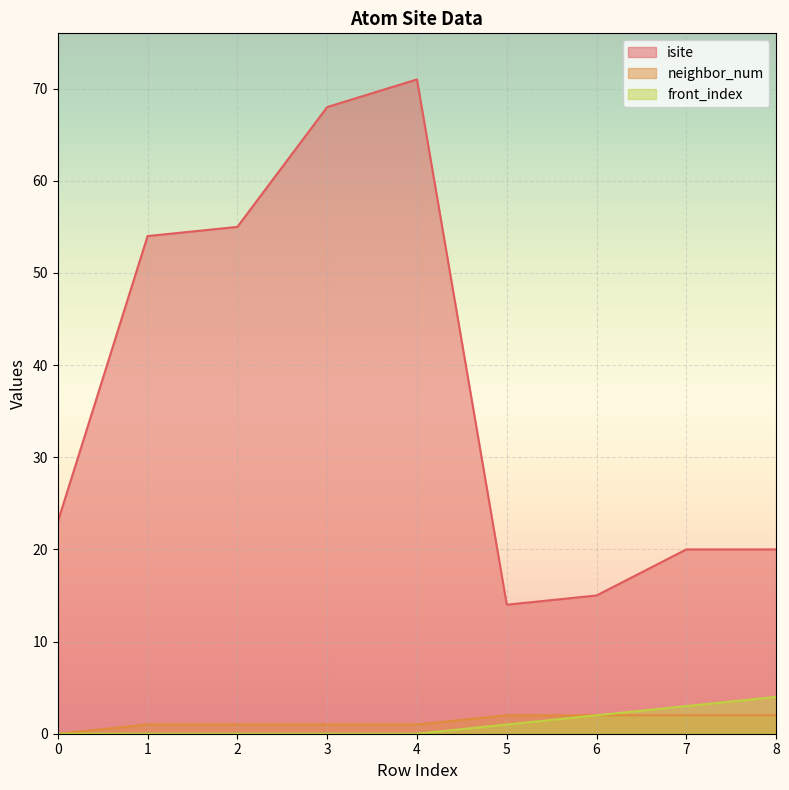

What is the value of the neighbor_num point at the 6th from the left?

2